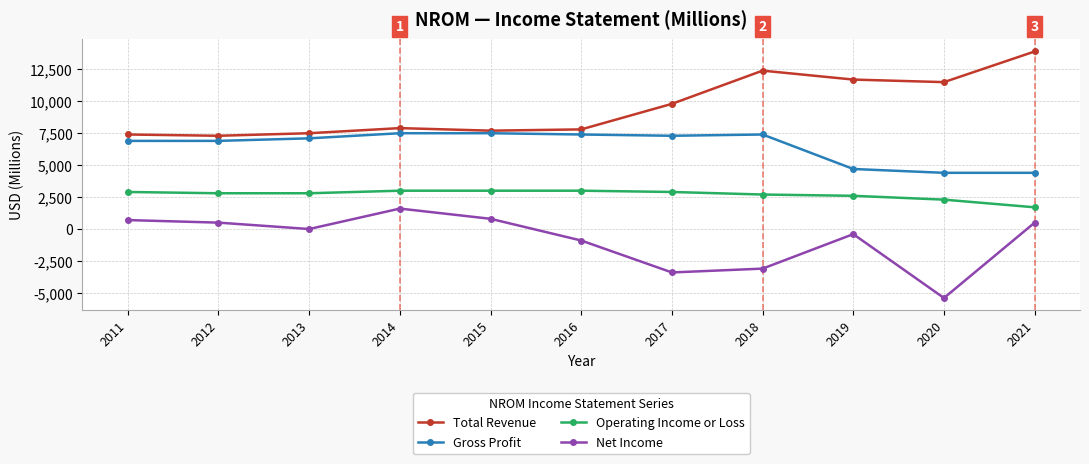

Where is the first local maximum for Total Revenue?

2014